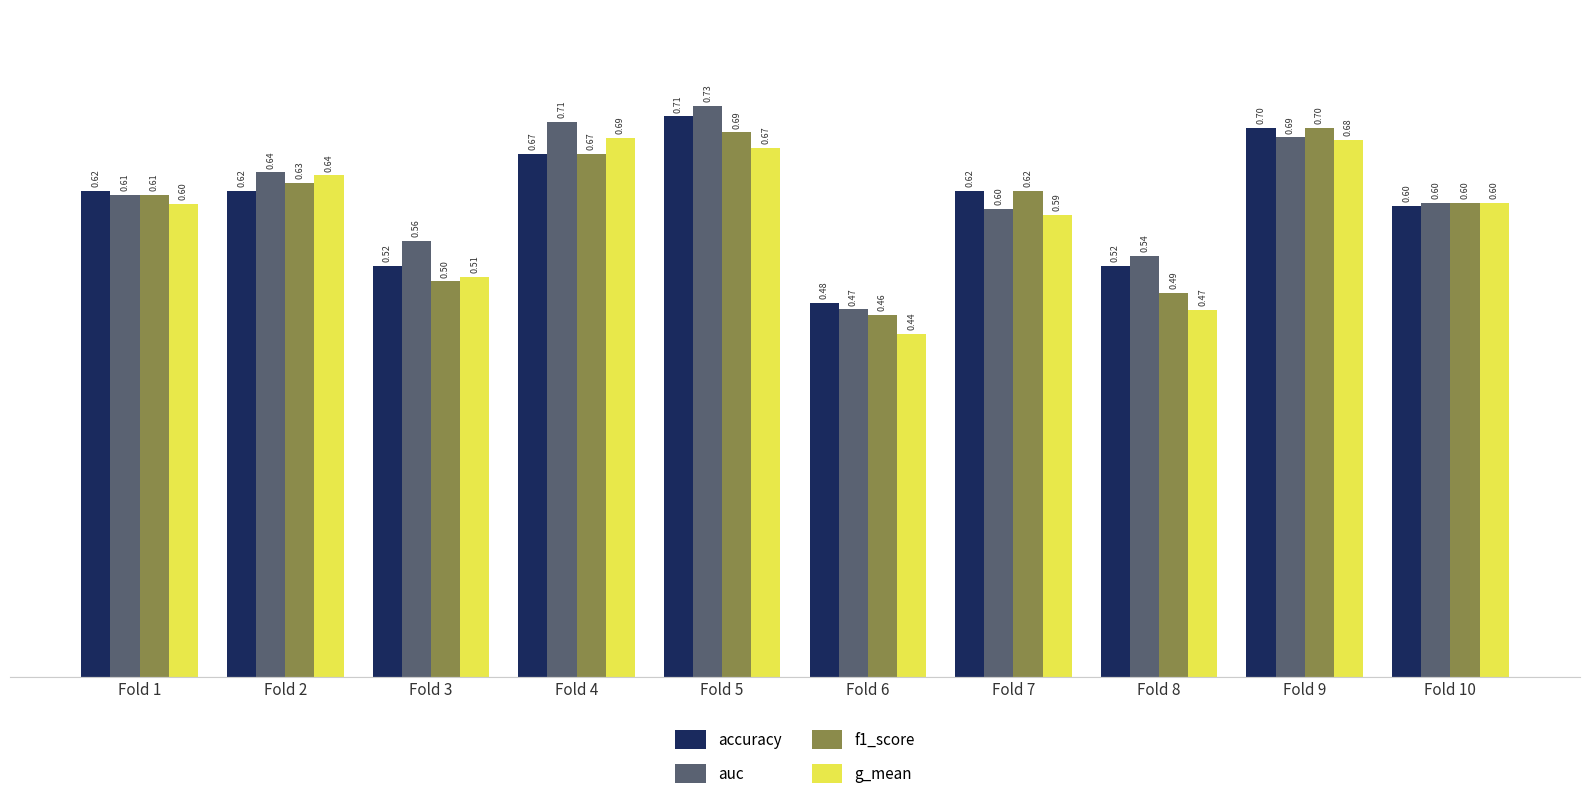

Does the chart contain stacked bars?

No